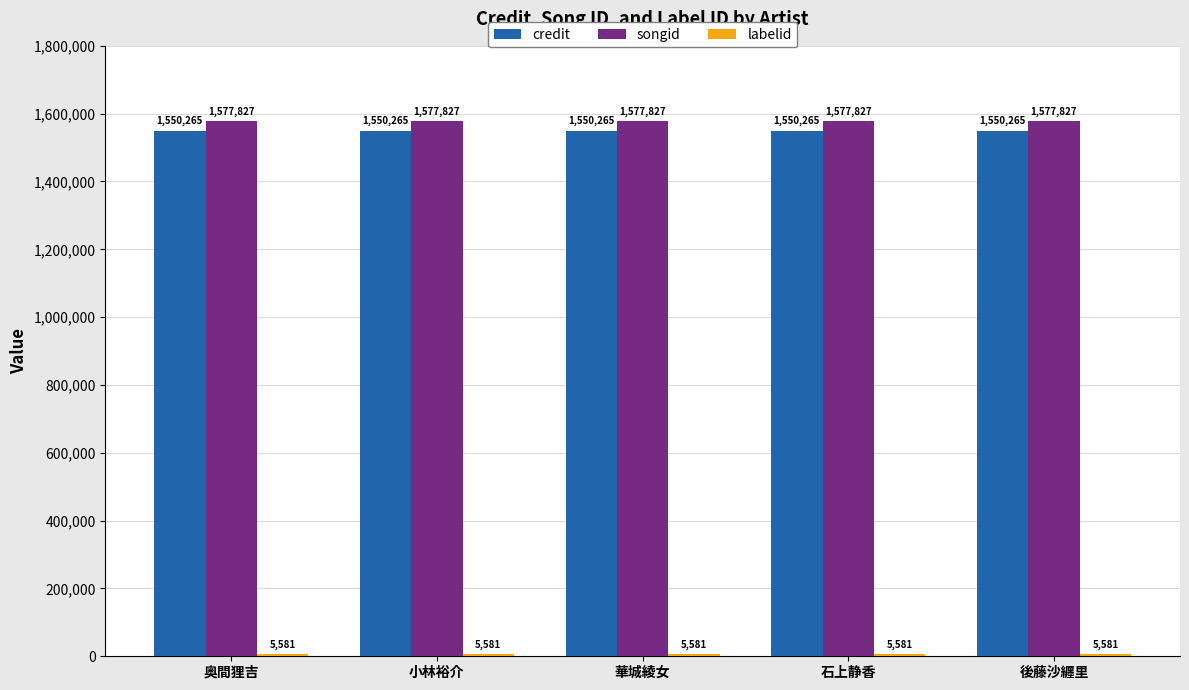

True or false: songid has a value of 2284350 at 奥間狸吉.

False